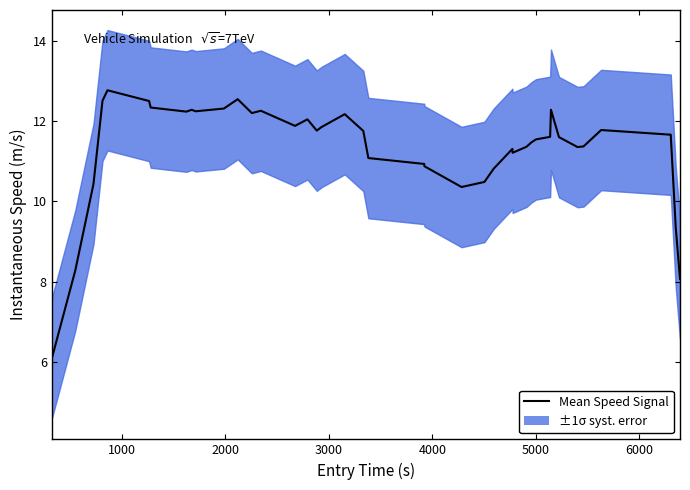

Reading left to right, transcribe all the data shown in this chart.

6.1	8.3	10.4	12.5	12.8	12.5	12.3	12.2	12.3	12.2	12.3	12.5	12.2	12.3	11.9	12.0	11.8	11.9	12.2	11.8	11.1	10.9	10.9	10.4	10.5	10.8	11.3	11.2	11.4	11.5	11.5	11.6	12.3	11.6	11.4	11.4	11.8	11.7	9.3	8.1